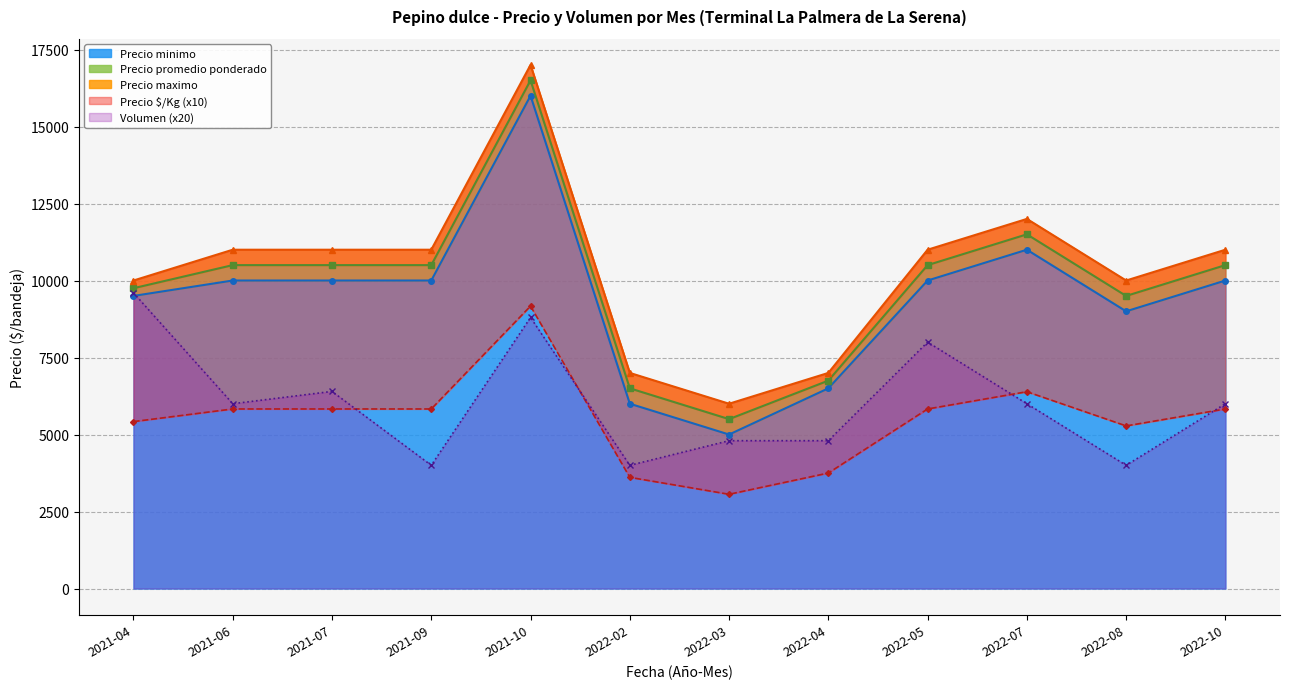

How many data points in Volumen are less than 6000?

5